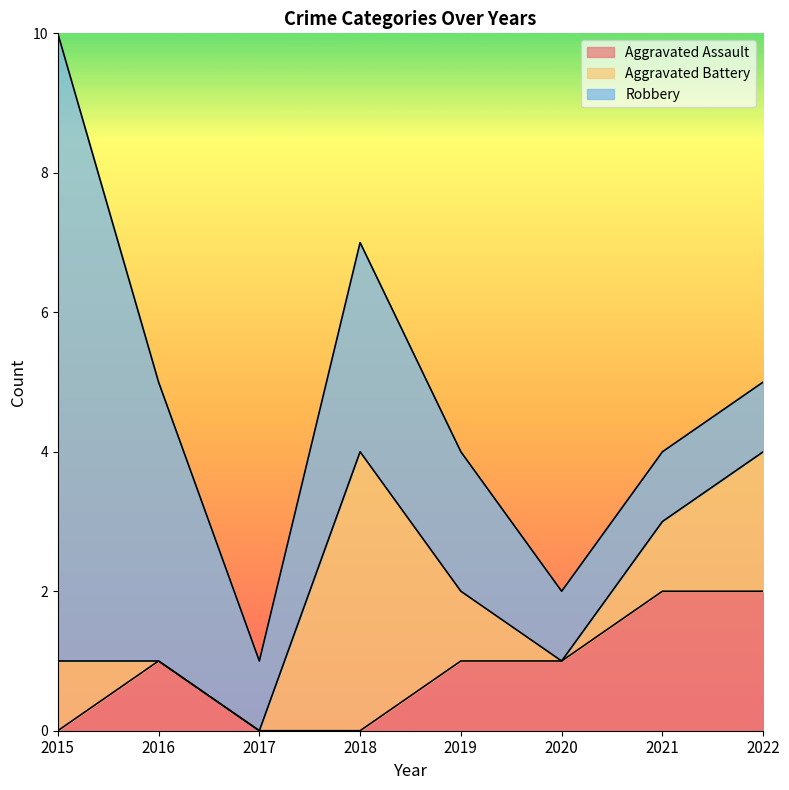

Where is the first local maximum for Aggravated Assault?

2016